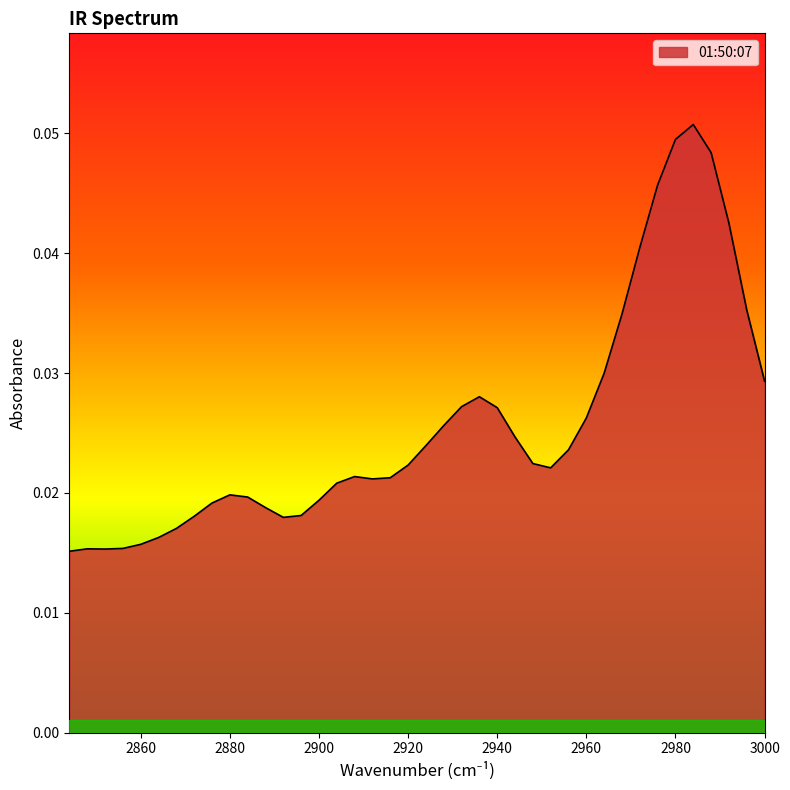

How many points are higher than both their immediate neighbors (excluding endpoints)?

5